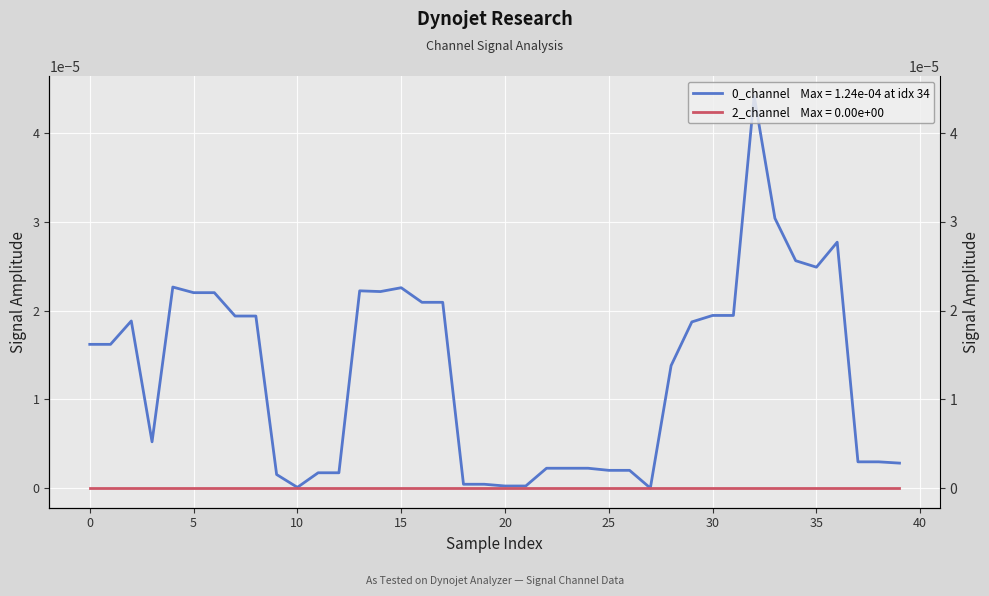

True or false: 2_channel and 0_channel intersect in this chart.

False